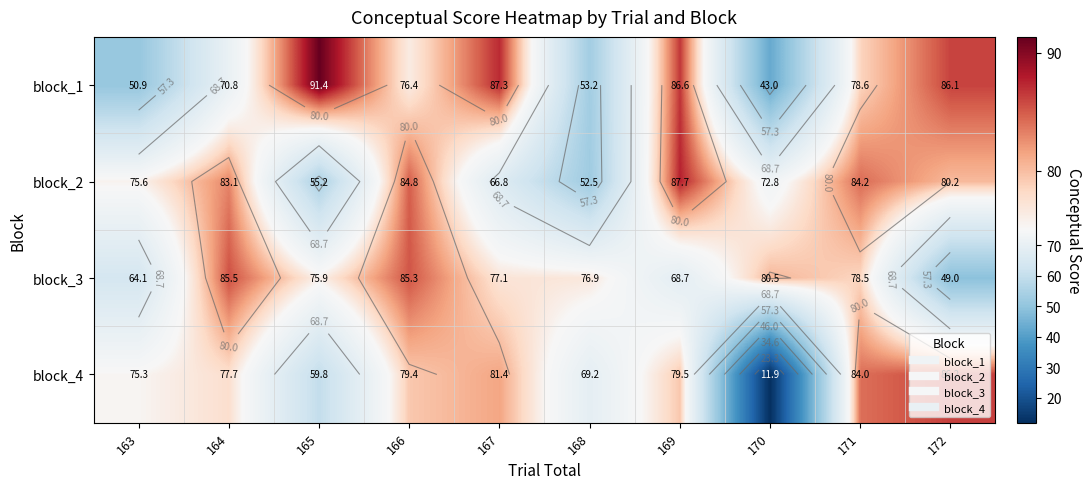

At which label does block_3 first exceed 77?

164